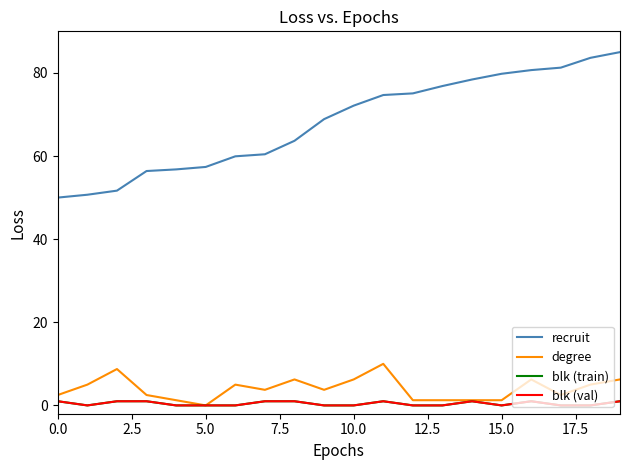

Is this an area chart (filled region under the line)?

No